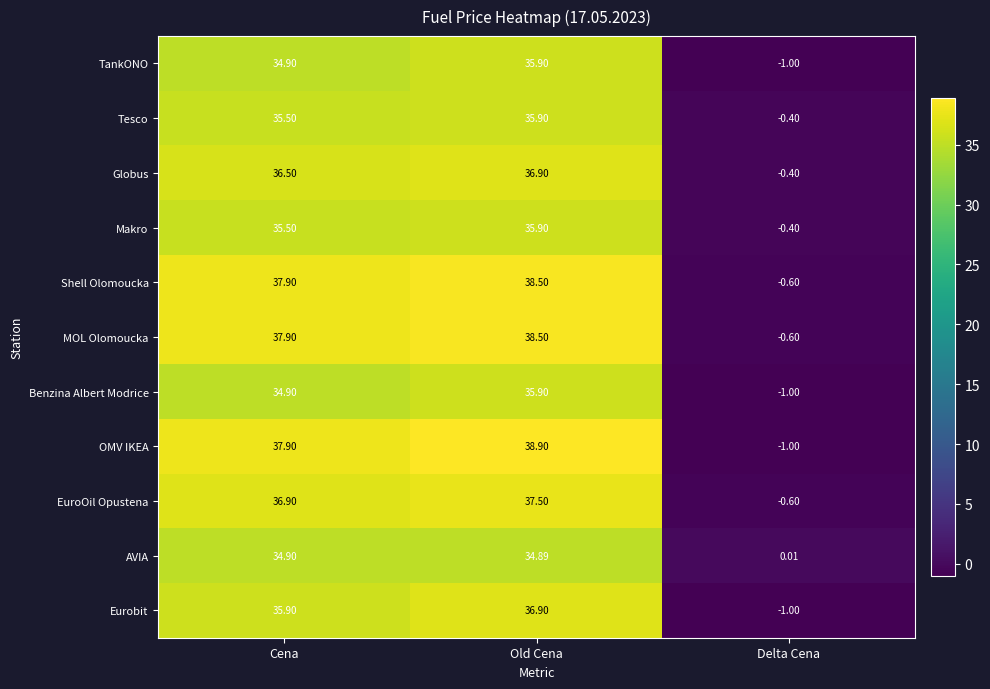

At how many categories does at least one series exceed 4?

2